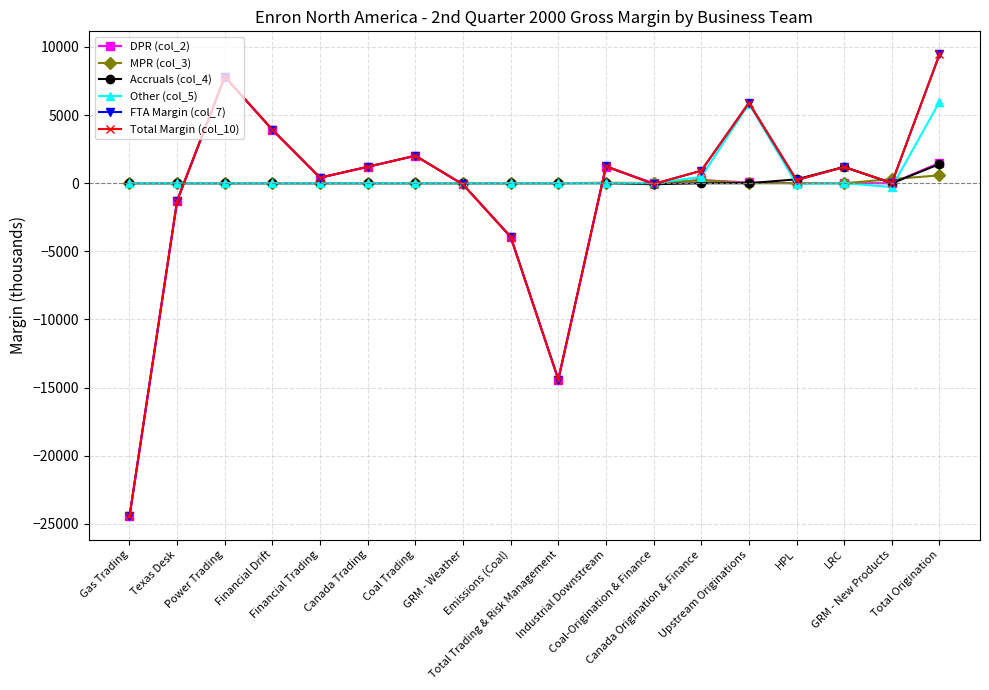

Does the chart have visible grid lines?

Yes